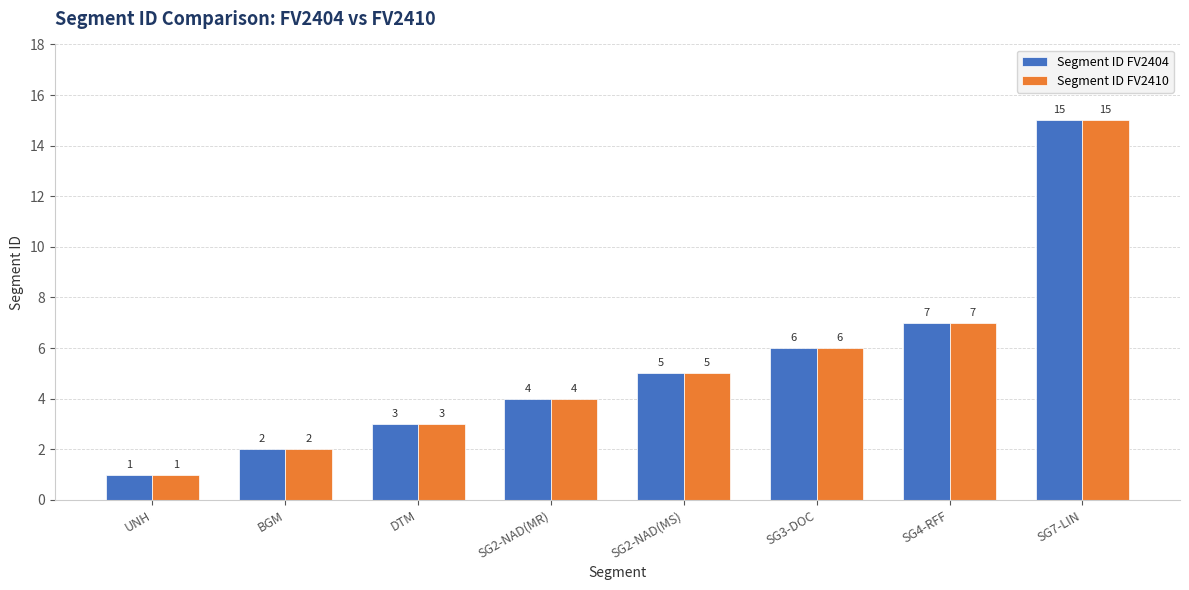

What is the value of the Segment ID FV2404 bar at the 6th from the left?

6